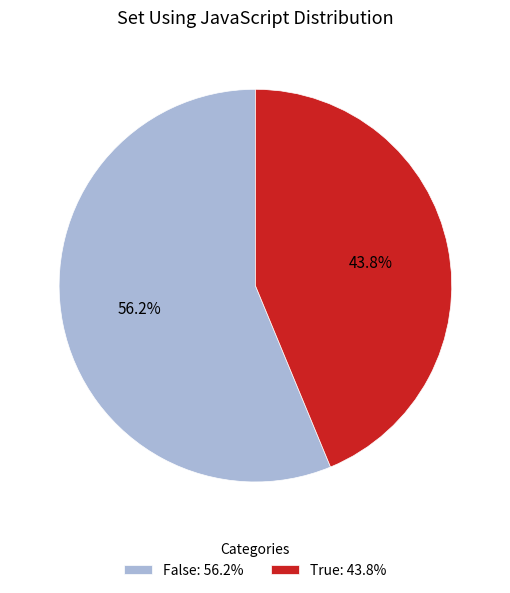

Which slice is the largest?

False